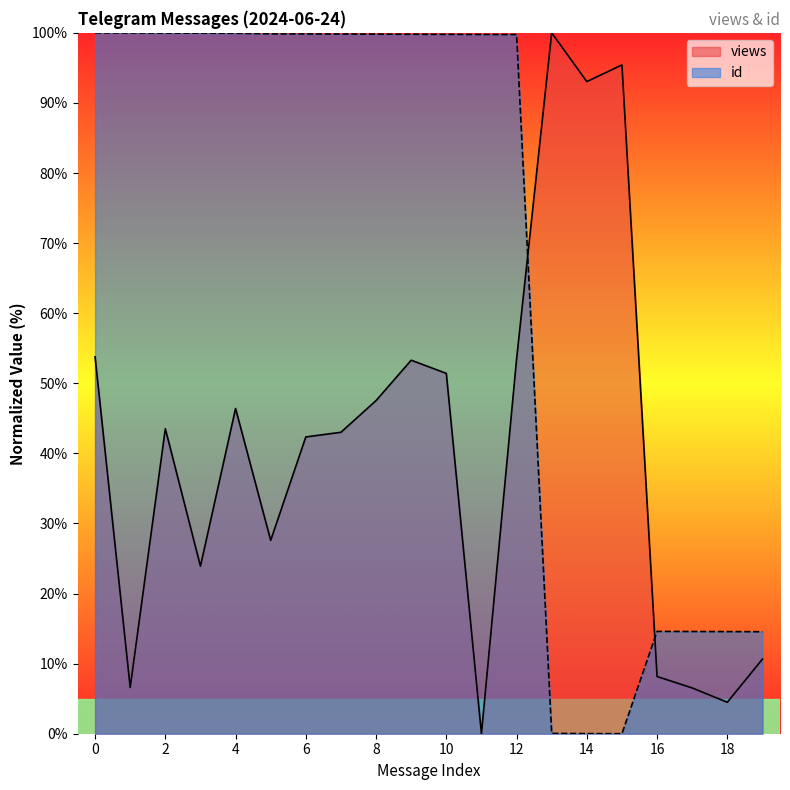

What is the total value across all series at 10?

151.2